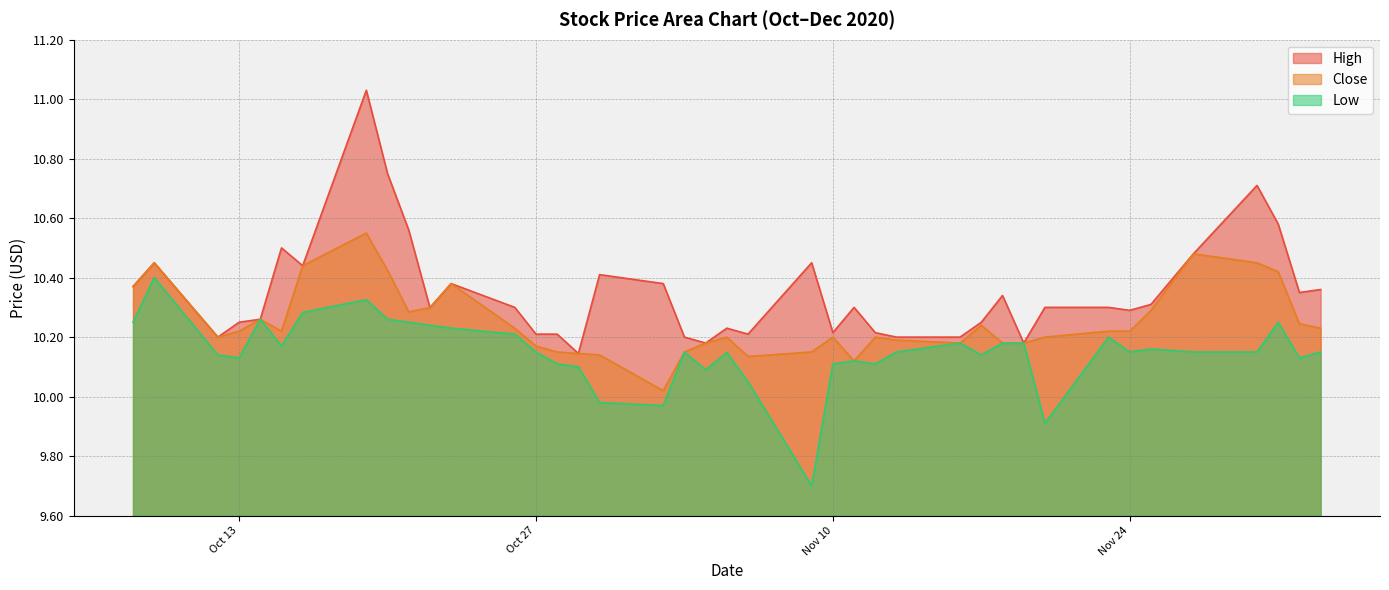

Does the chart display data point markers on the line(s)?

No